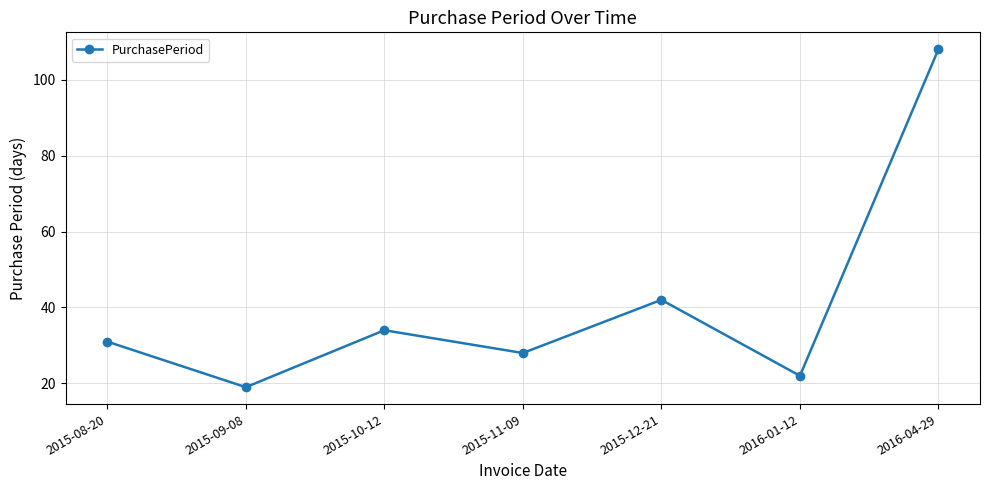

What is the label of the 3rd point from the left?

2015-10-12